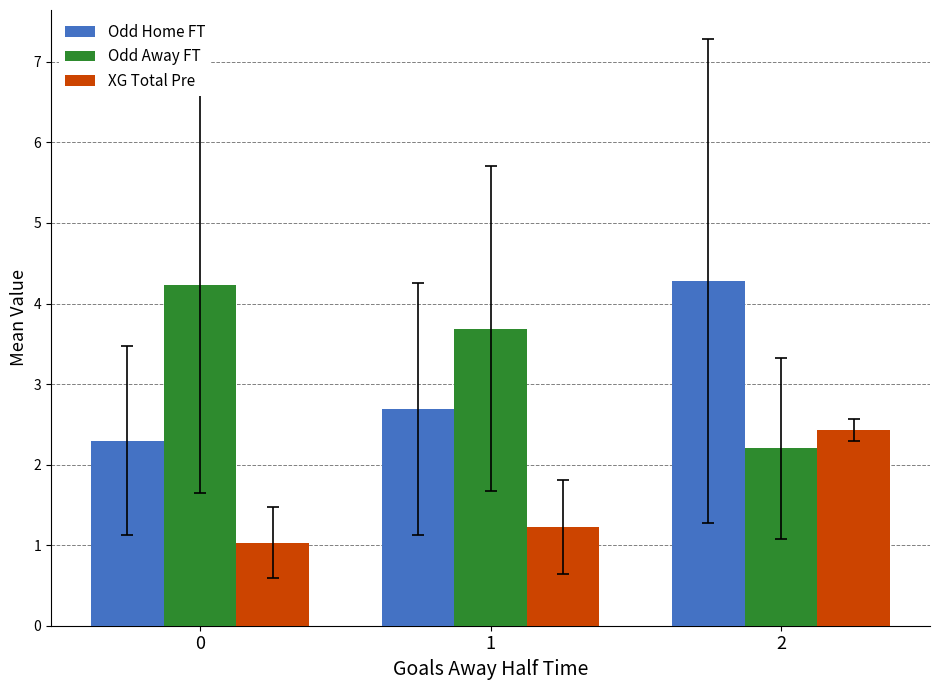

Rank the series by their average value, from lowest to highest.

XG Total Pre, Odd Home FT, Odd Away FT